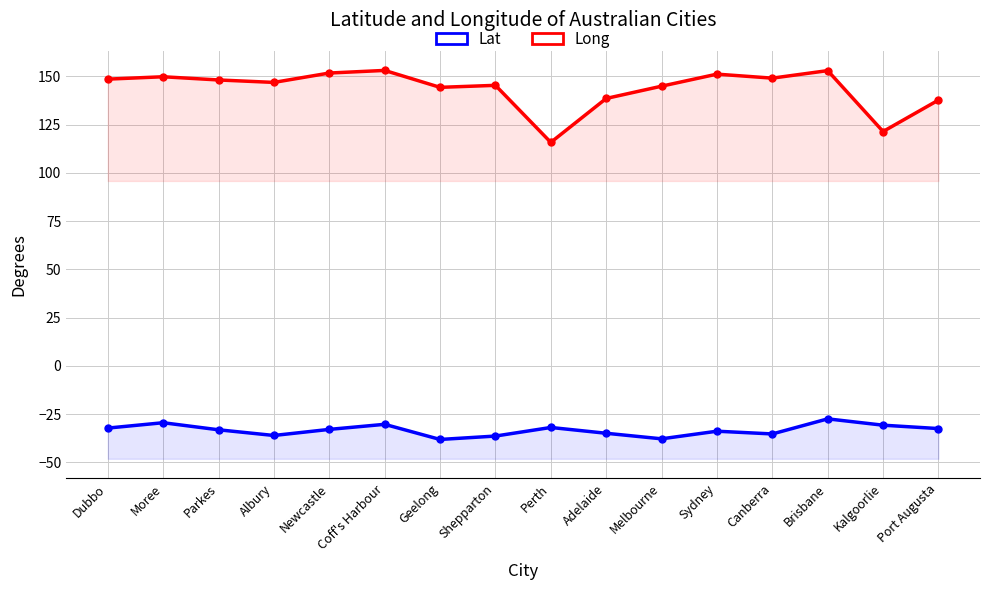

What is the greatest value displayed?

153.1